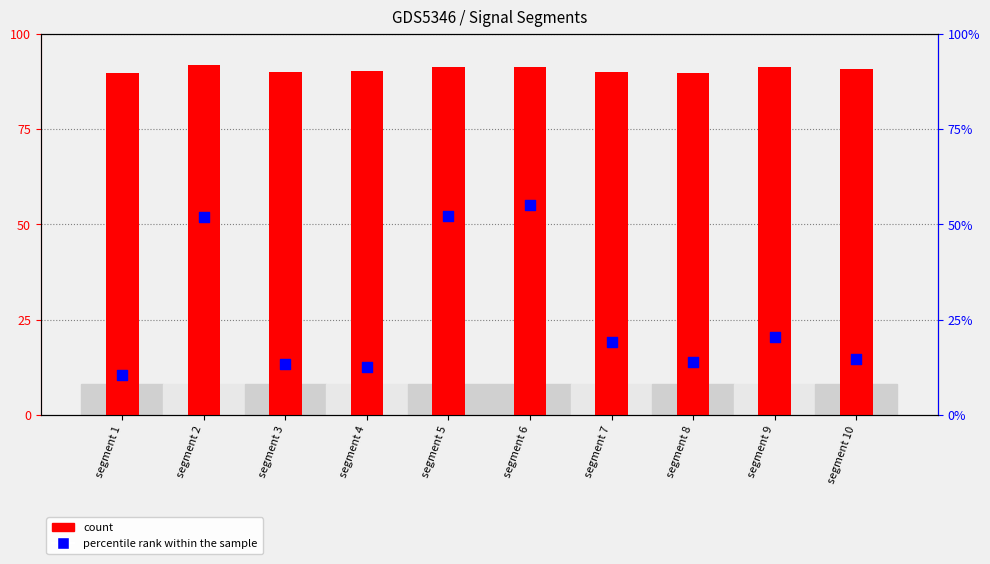

What are all the series names shown in the legend?

count, percentile rank within the sample